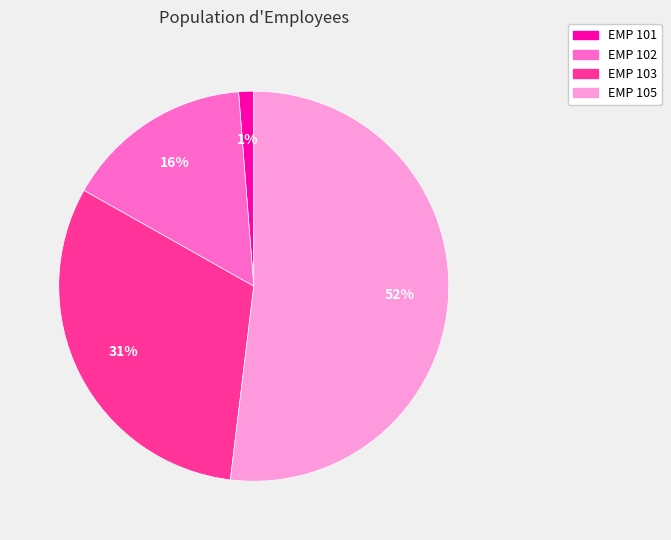

Does any single category account for the majority?

Yes